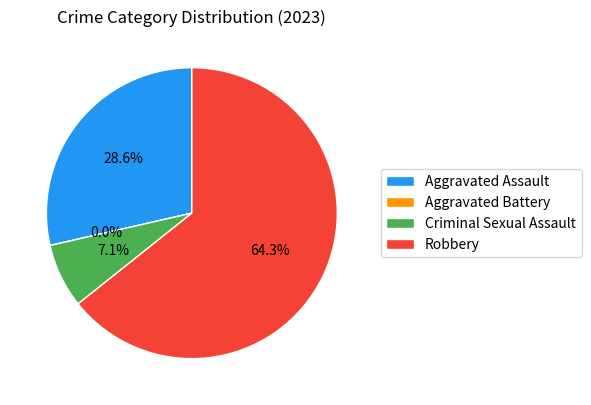

Rank the categories by value from highest to lowest.

Robbery, Aggravated Assault, Criminal Sexual Assault, Aggravated Battery